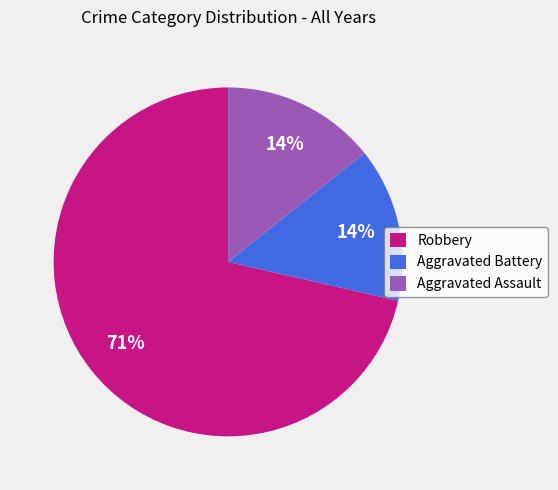

To the nearest percent, what is the average slice percentage?

33%